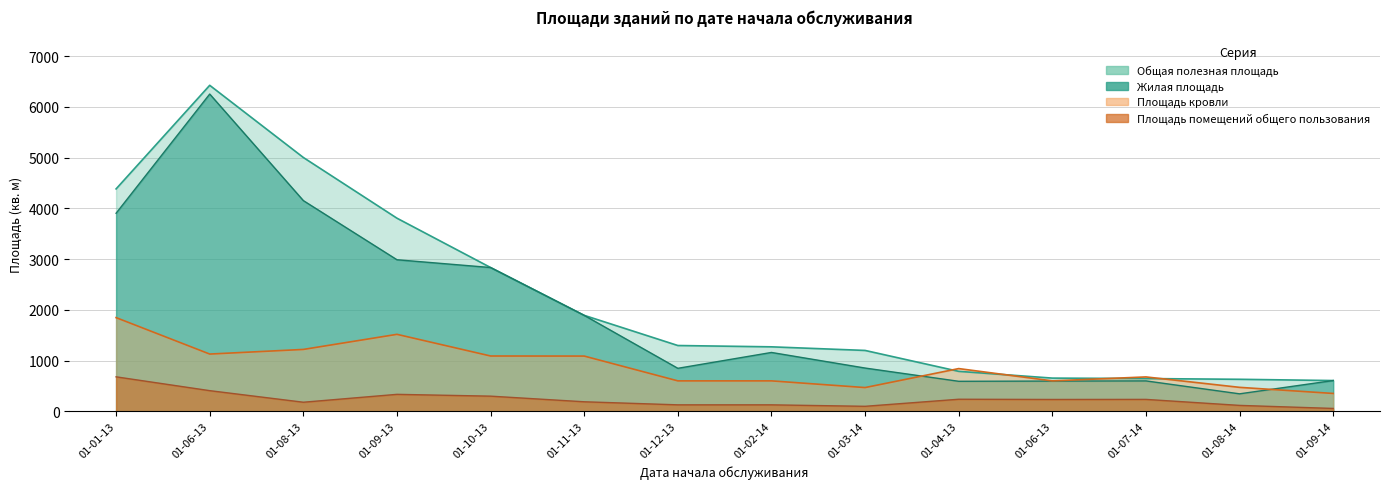

What are all the series names shown in the legend?

Общая полезная площадь, Жилая площадь, Площадь помещений общего пользования, Площадь кровли